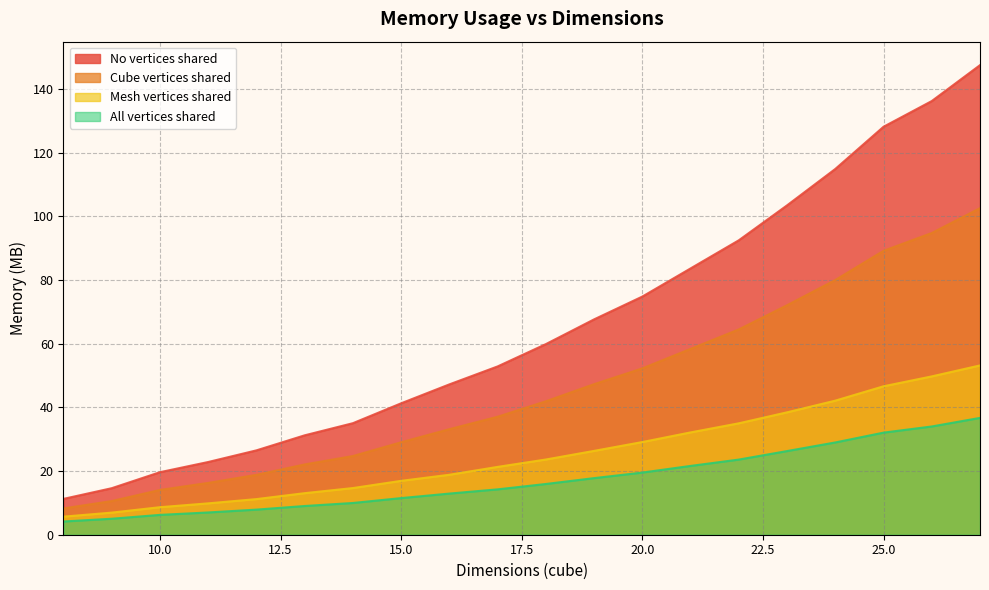

Does the chart display data point markers on the line(s)?

No